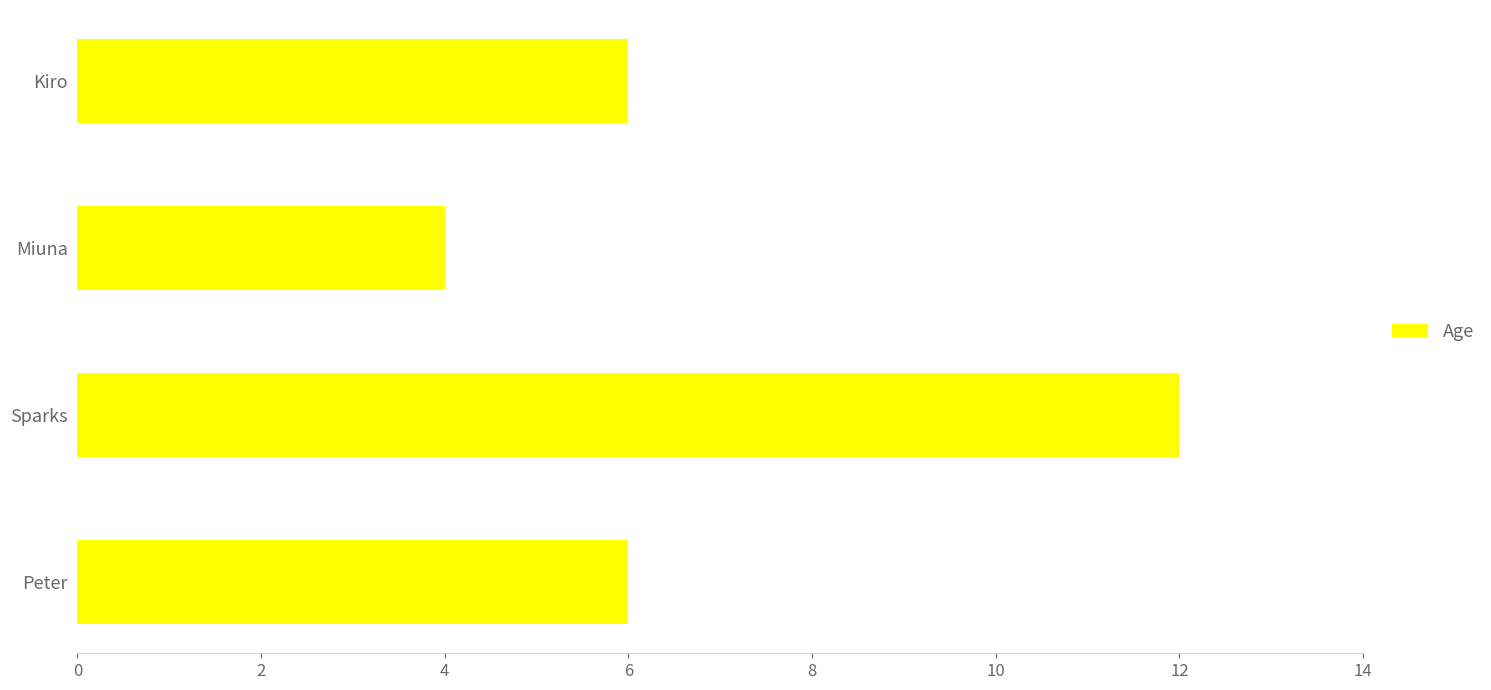

What is the average value?

7